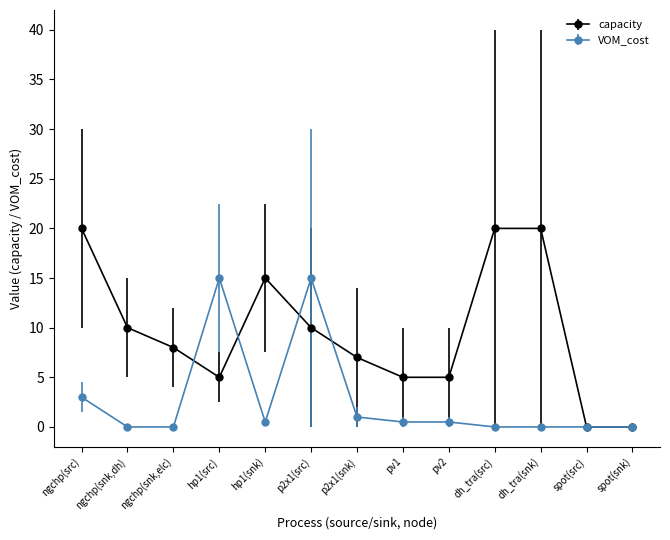

Between which two adjacent categories do capacity and VOM_cost first intersect?

ngchp(snk,elc) and hp1(src)